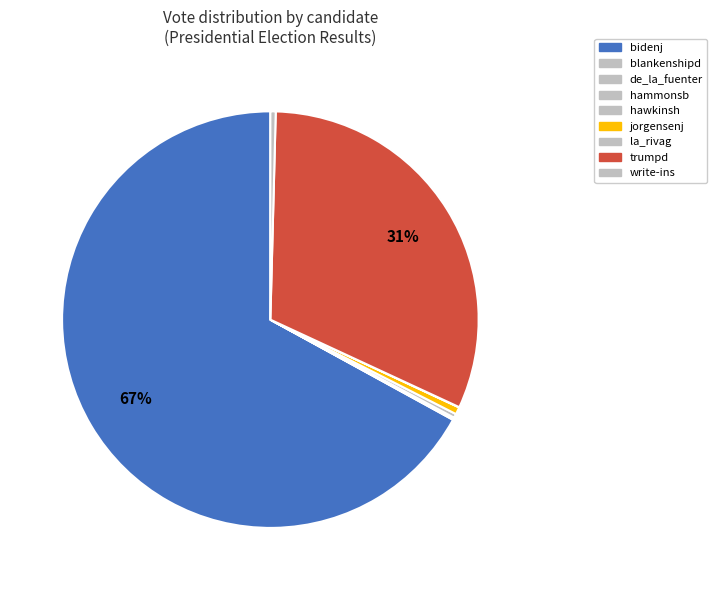

Which category accounts for the majority?

bidenj